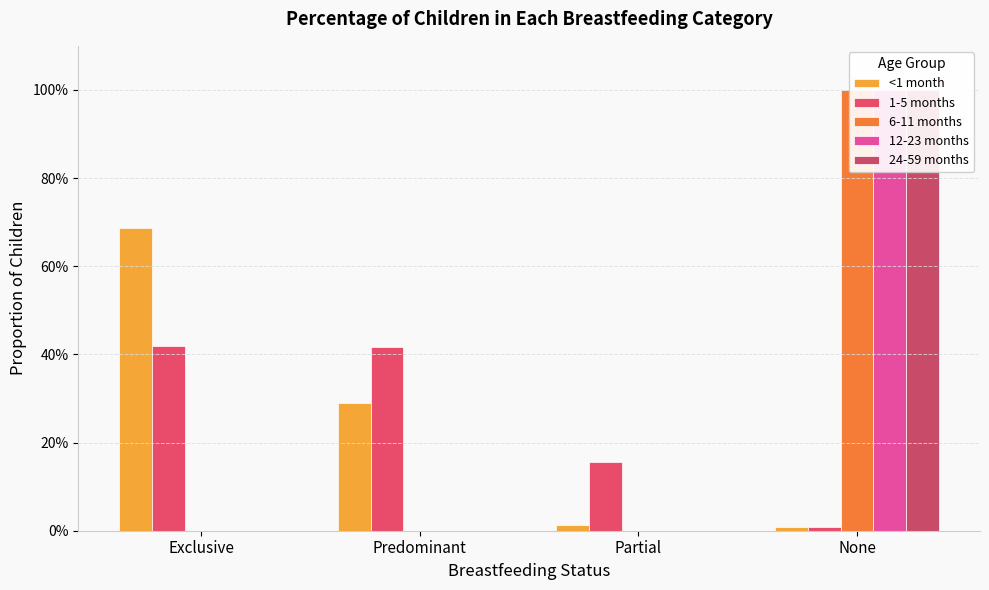

Reading right to left, what are all the values shown in this chart?

<1 month: None=0.0	Partial=0.0	Predominant=0.3	Exclusive=0.7
1-5 months: None=0.0	Partial=0.2	Predominant=0.4	Exclusive=0.4
6-11 months: None=1.0	Partial=0.0	Predominant=0.0	Exclusive=0.0
12-23 months: None=1.0	Partial=0.0	Predominant=0.0	Exclusive=0.0
24-59 months: None=1.0	Partial=0.0	Predominant=0.0	Exclusive=0.0